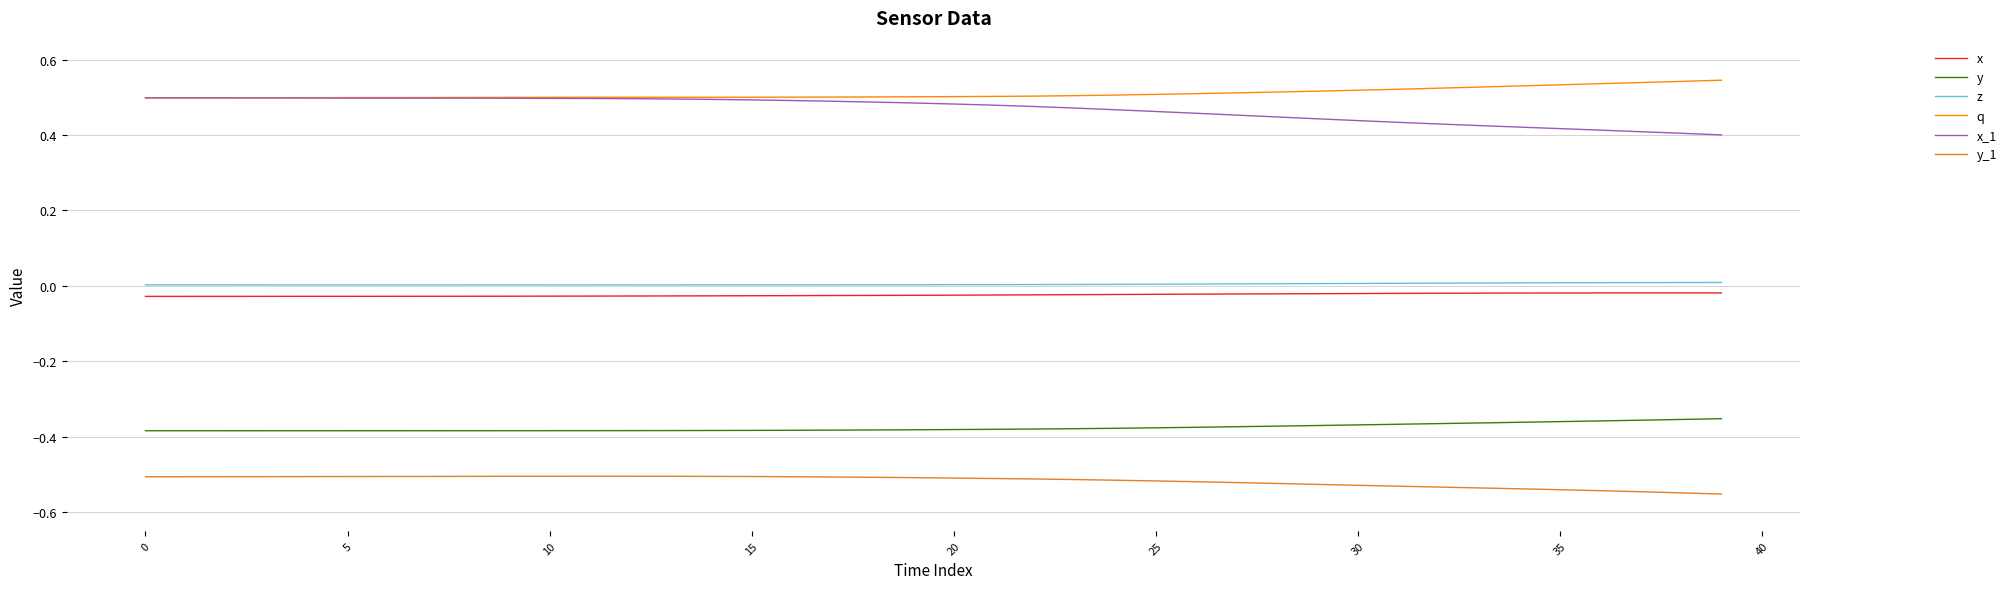

True or false: y_1 and y intersect in this chart.

False